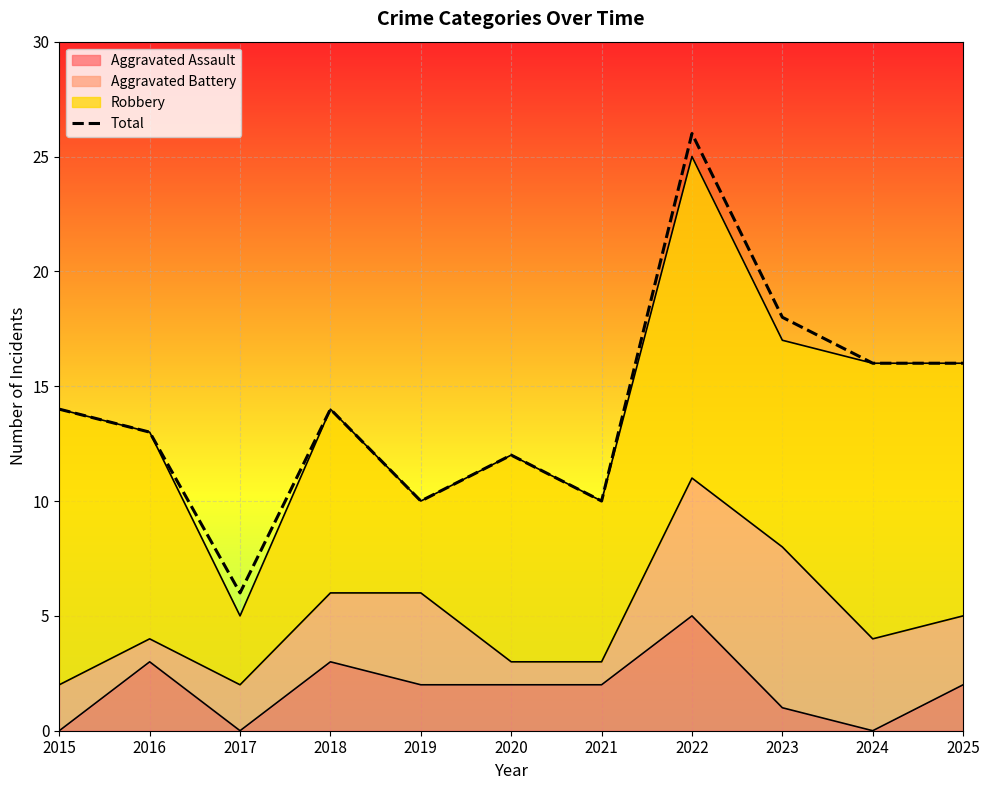

What is the average value?

14